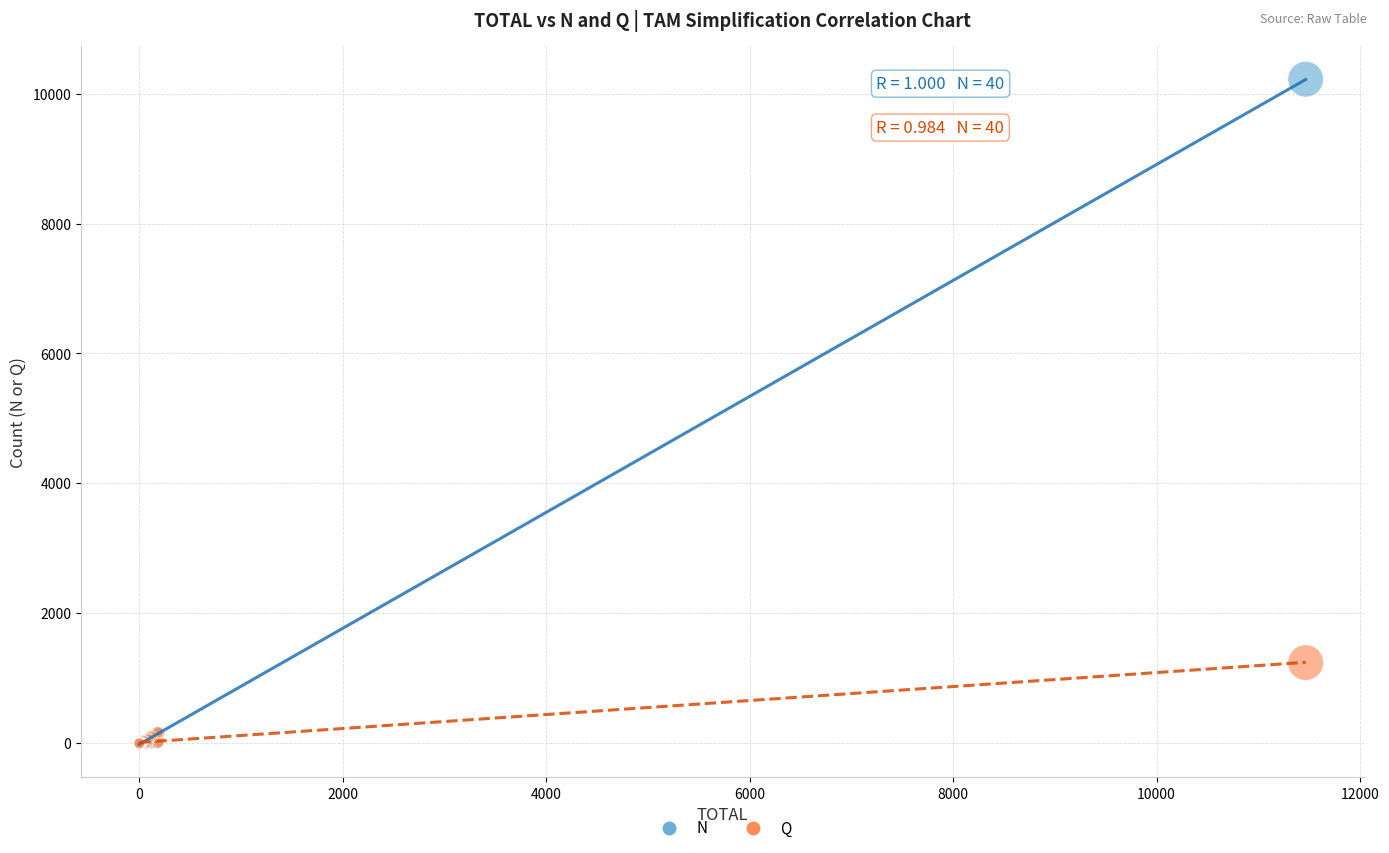

Across all series, what Y value is closest to 5110?

1243